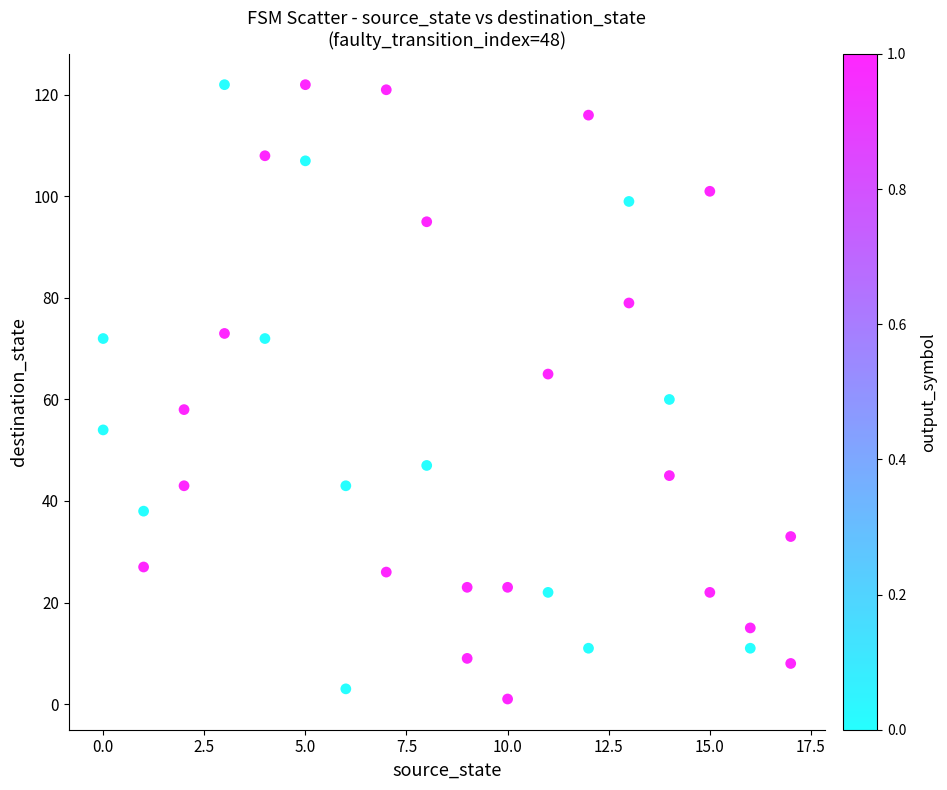

What is the range of Y values (max minus min)?

121